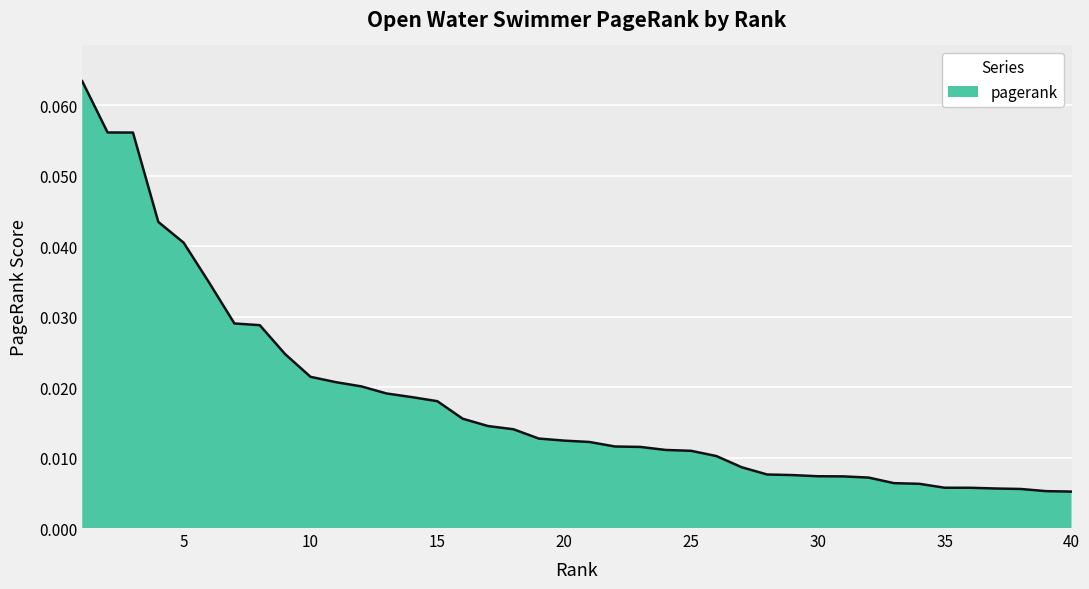

What is the difference between the maximum and minimum values?

0.1